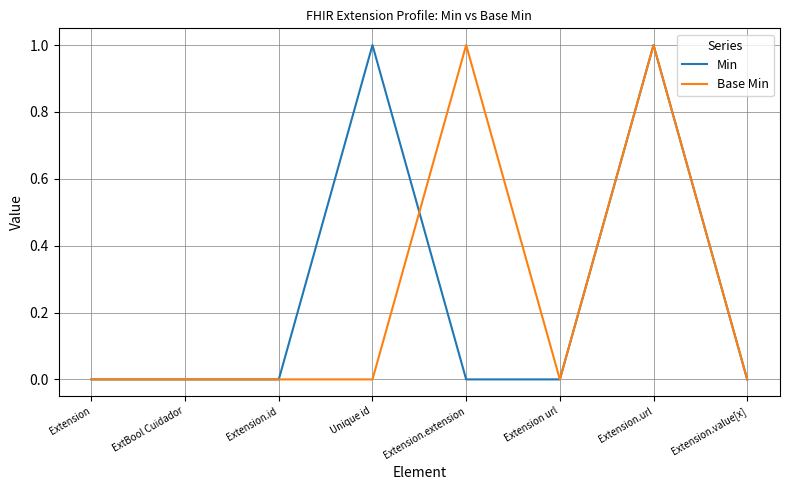

What is the sum of the Base Min values at Extension and Extension.url?

1